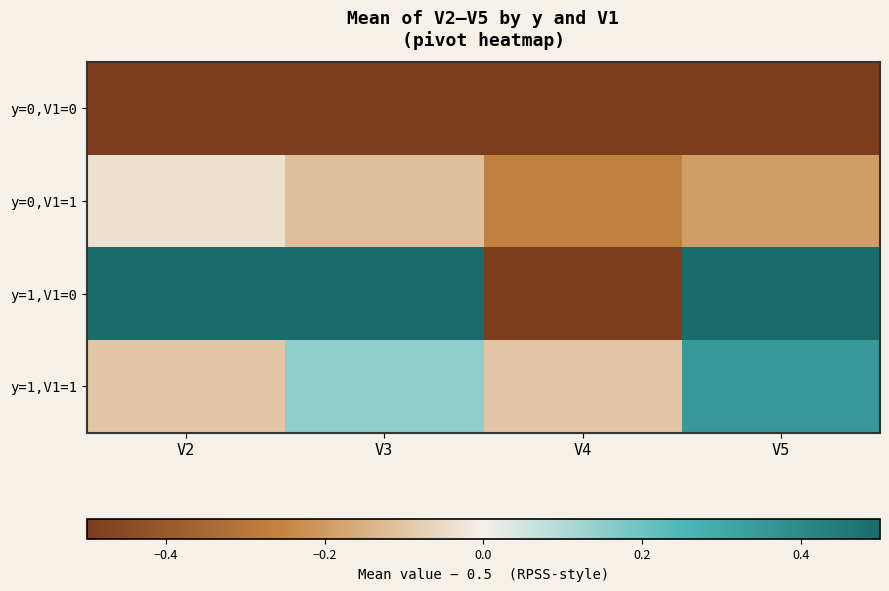

Reading right to left, list all the values displayed in this chart.

y=0,V1=0: V5=-0.5	V4=-0.5	V3=-0.5	V2=-0.5
y=0,V1=1: V5=-0.2	V4=-0.3	V3=-0.1	V2=-0.0
y=1,V1=0: V5=0.5	V4=-0.5	V3=0.5	V2=0.5
y=1,V1=1: V5=0.3	V4=-0.1	V3=0.2	V2=-0.1